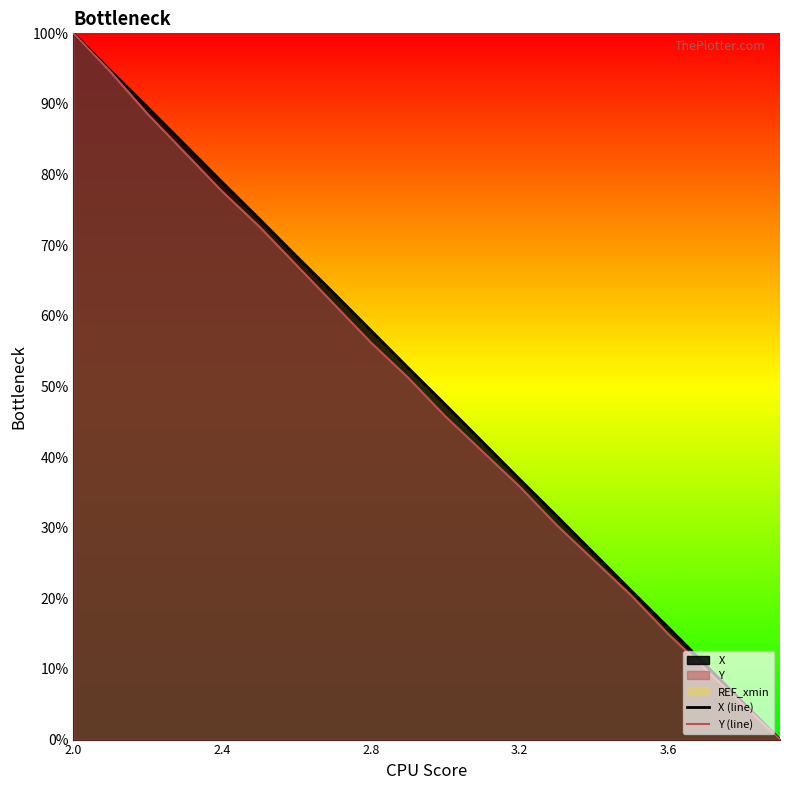

At which label does Y (line) first exceed 51?

2.0